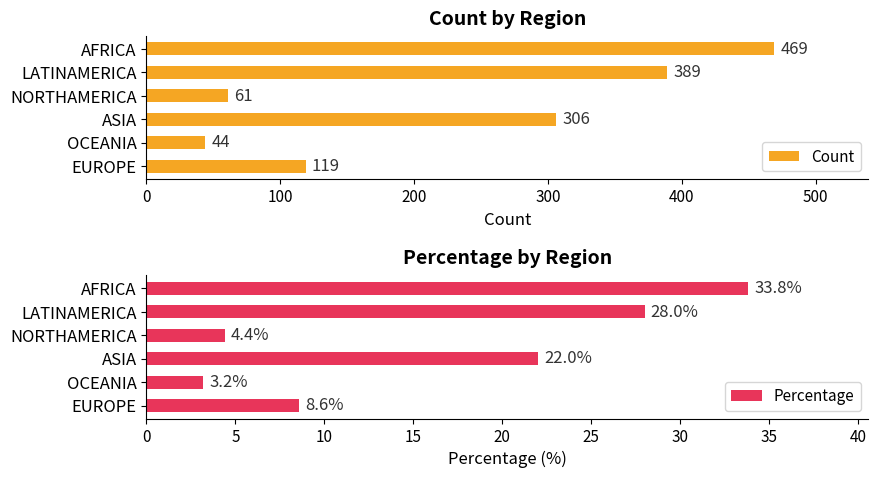

Rank the series by their maximum value, from highest to lowest.

Count, Percentage